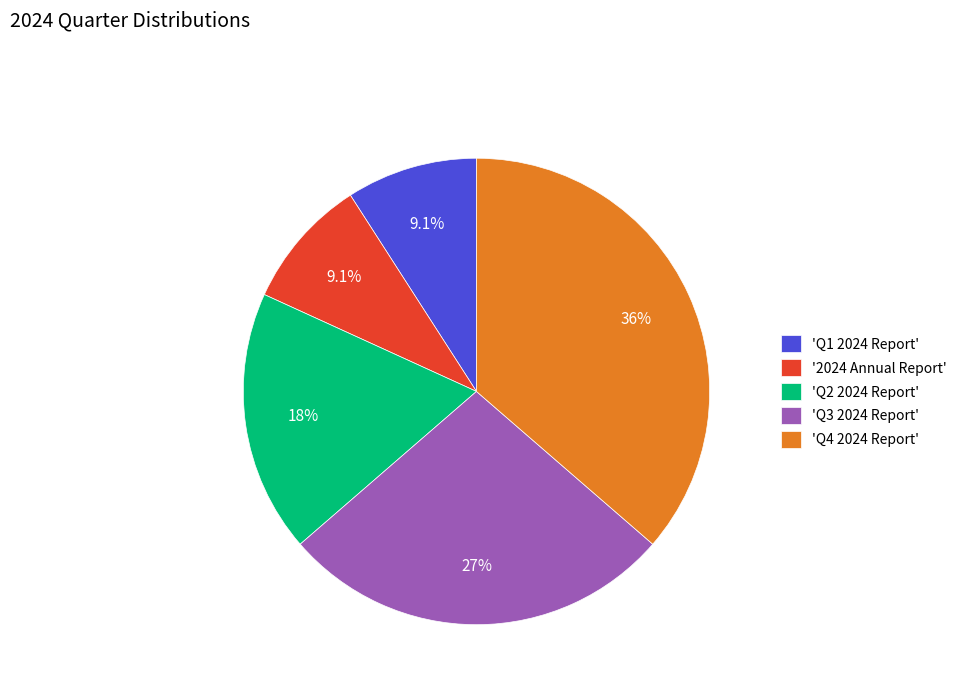

Is 'Q1 2024 Report' the majority of the pie?

No